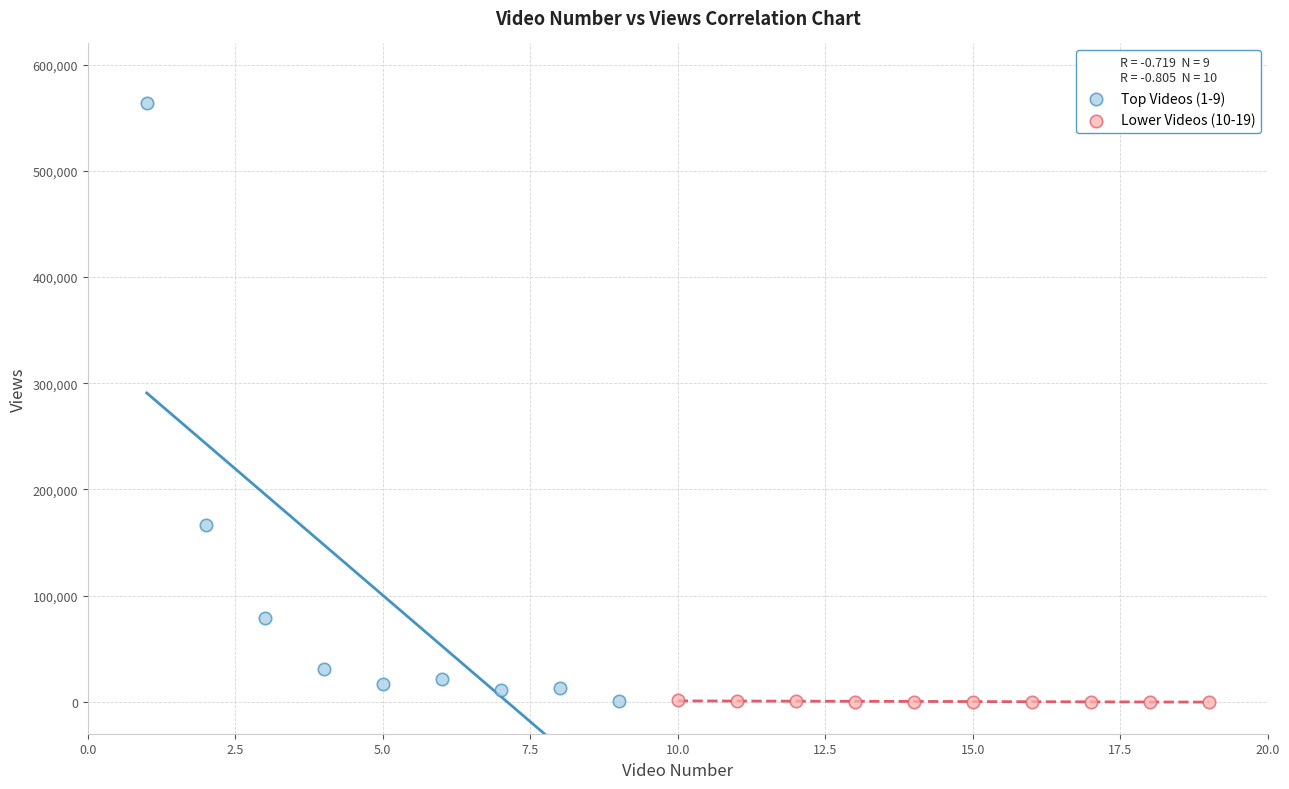

Which series contains the highest Y value?

Top Videos (1-9)